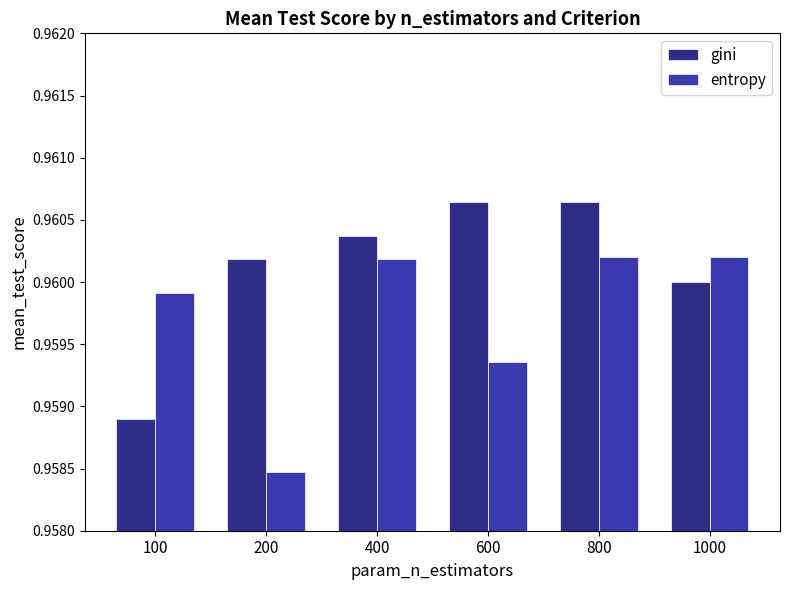

How many bars are there in each group?

2